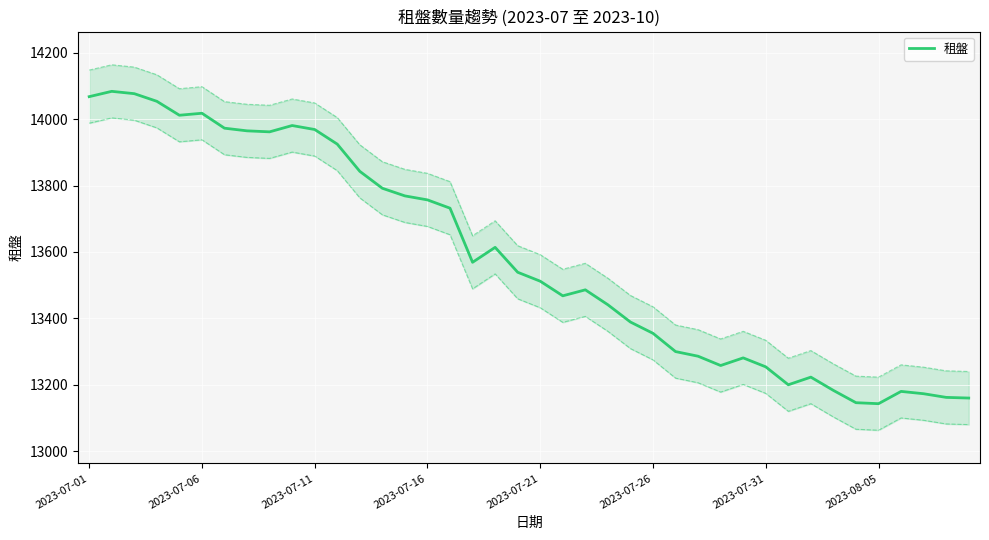

How many data points are above 13539?

19